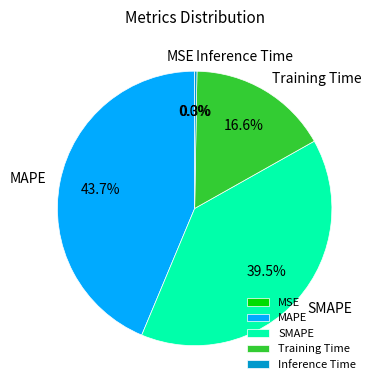

Which has a higher value, MAPE or Training Time?

MAPE